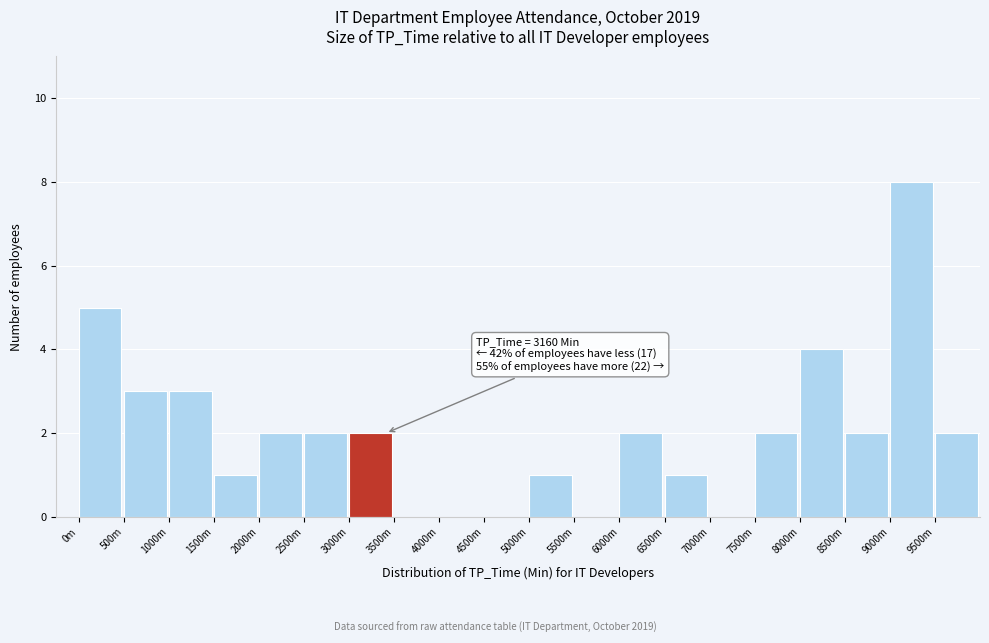

Reading left to right, list all the values displayed in this chart.

0m=5	500m=3	1000m=3	1500m=1	2000m=2	2500m=2	3000m=2	3500m=0	4000m=0	4500m=0	5000m=1	5500m=0	6000m=2	6500m=1	7000m=0	7500m=2	8000m=4	8500m=2	9000m=8	9500m=2